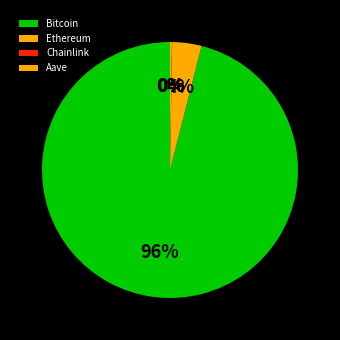

Which slice is the smallest?

Chainlink